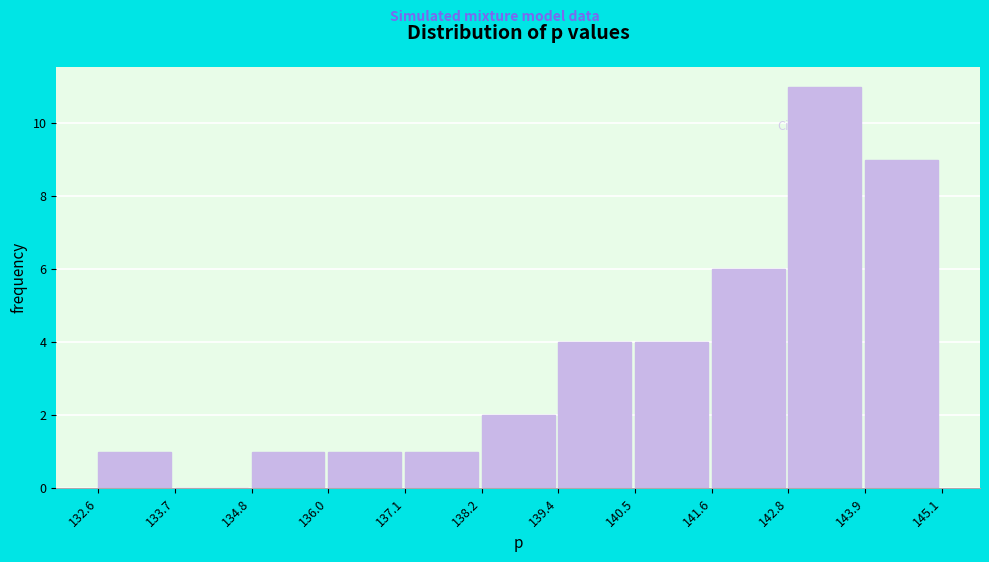

Reading left to right, list every bar in this chart as the range it spans on the x-axis followed by its height. The values are not printed on the chart, so give them approximately, as read against the axis.

132.6 to 133.7: 1
133.7 to 134.8: 0
134.8 to 136.0: 1
136.0 to 137.1: 1
137.1 to 138.2: 1
138.2 to 139.4: 2
139.4 to 140.5: 4
140.5 to 141.6: 4
141.6 to 142.8: 6
142.8 to 143.9: 11
143.9 to 145.1: 9